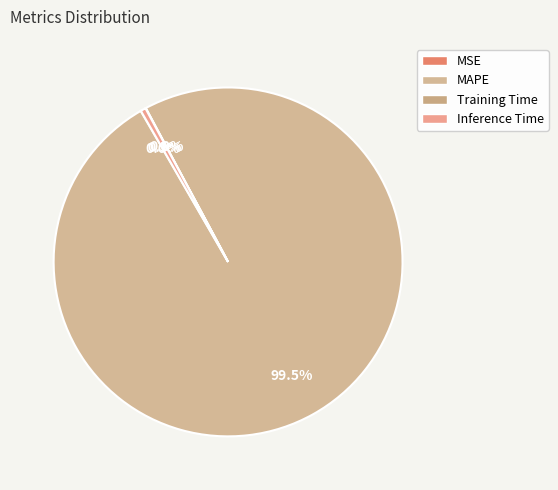

What is the change in value from MSE to MAPE?

+211.1